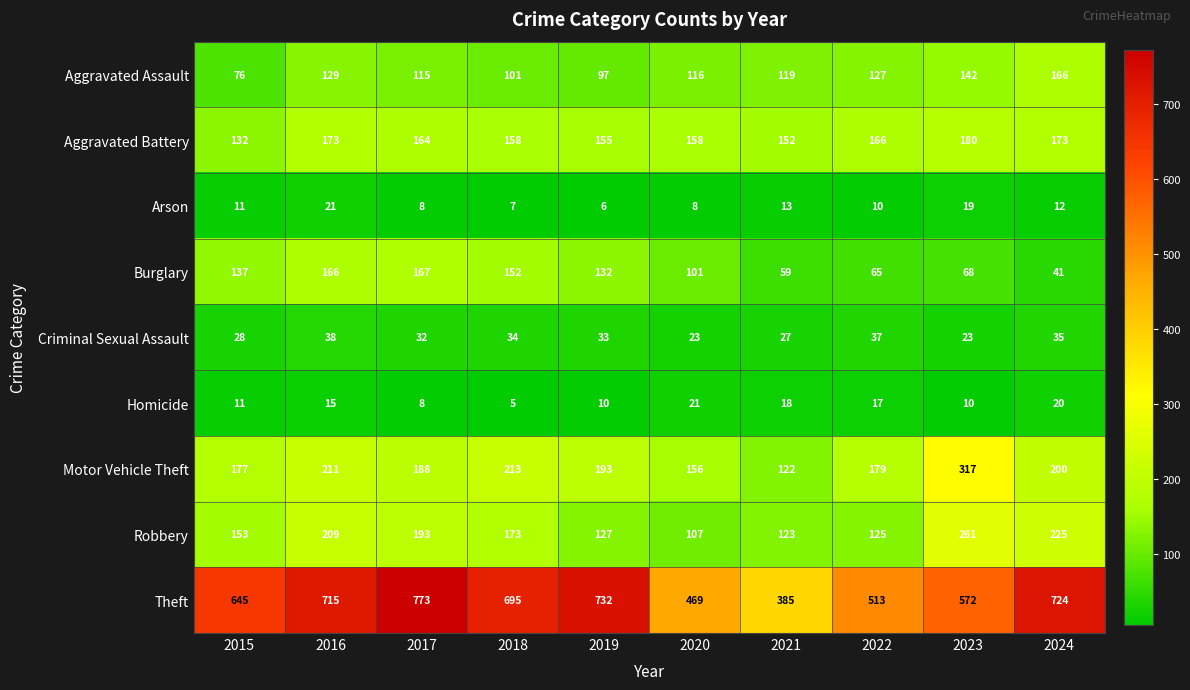

What is the maximum value shown in the chart?

773